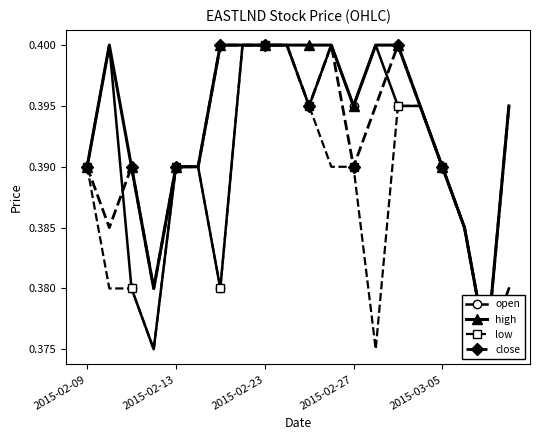

True or false: high and open cross at least once.

False